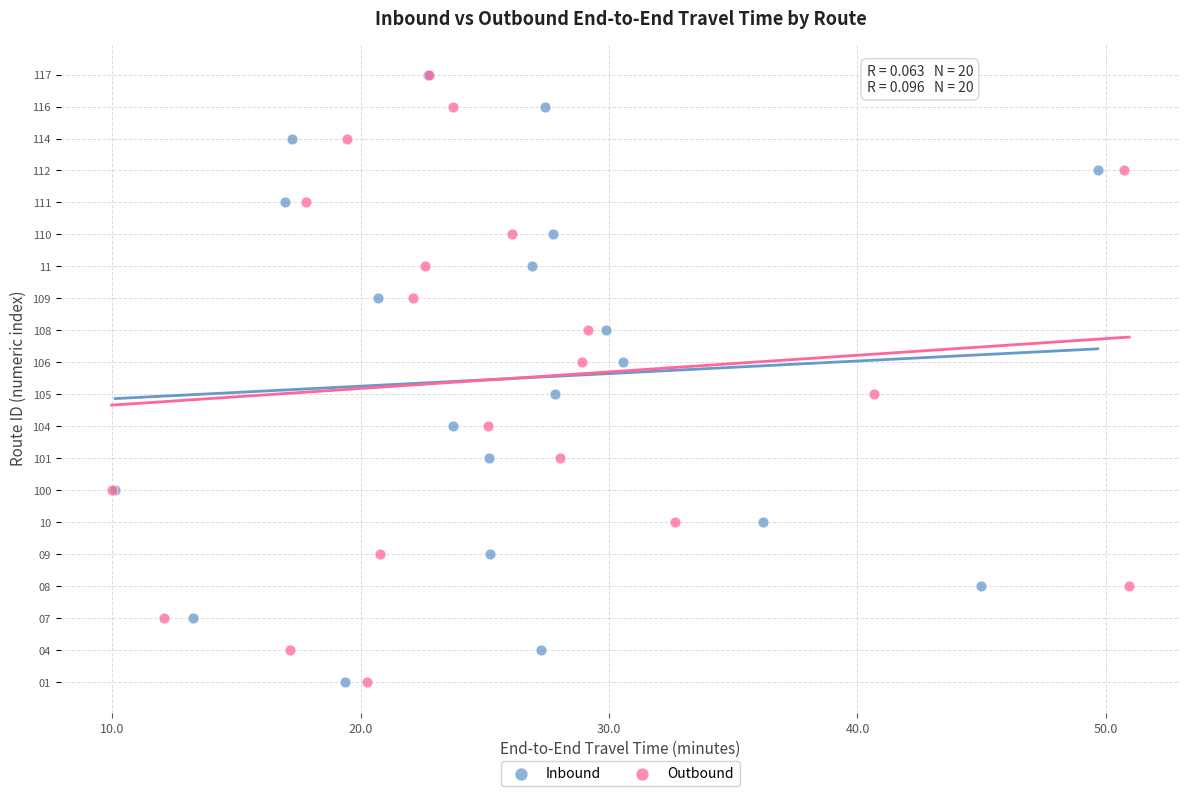

What are all the series names shown in the legend?

Inbound, Outbound